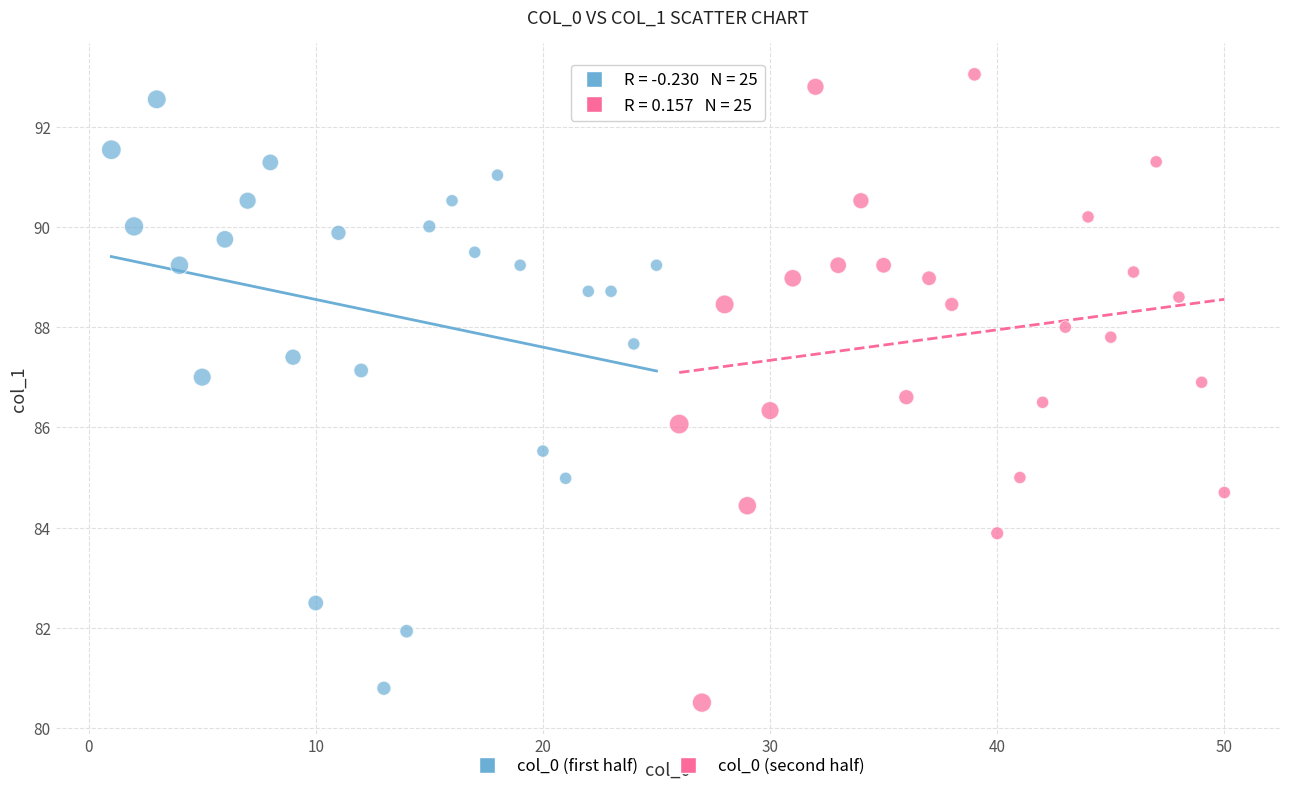

What are all the series names shown in the legend?

col_0 (first half), col_0 (second half)